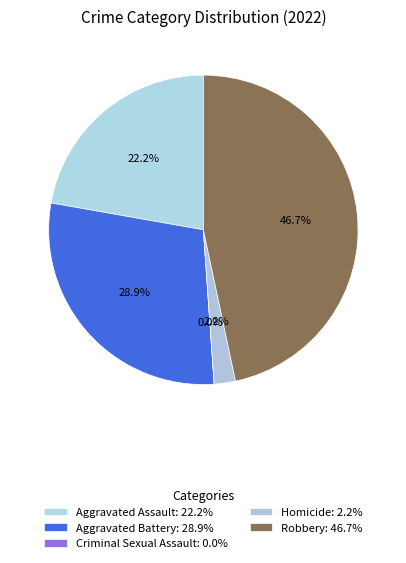

True or false: Criminal Sexual Assault accounts for 0% of the total.

True